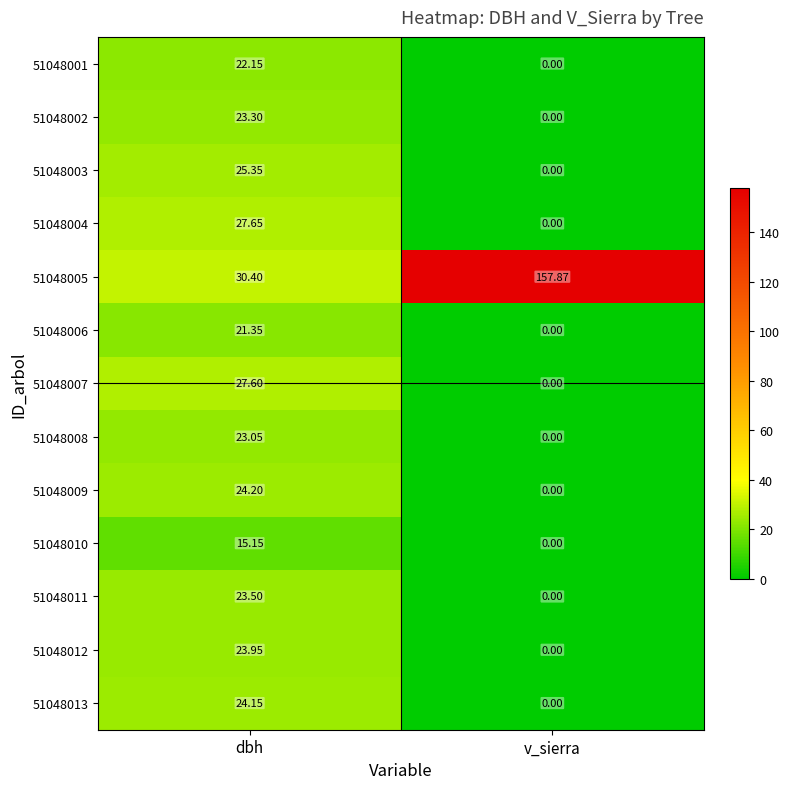

Where does the 51048003 series first go above 25?

dbh